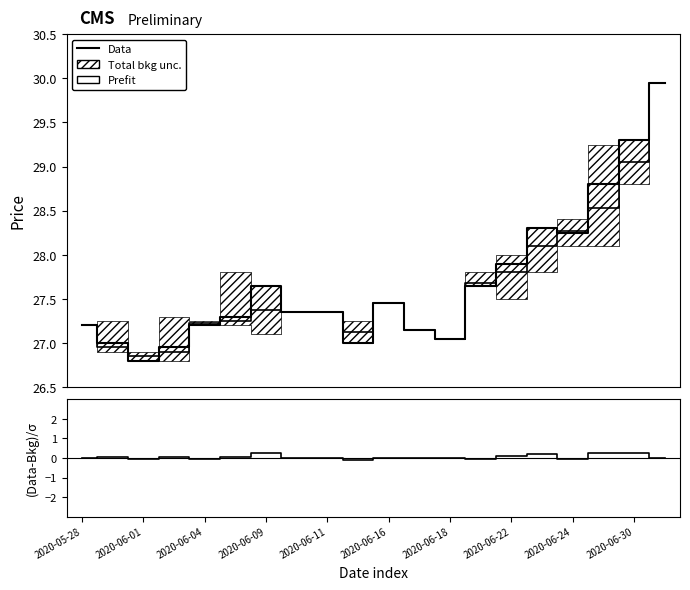

True or false: (Data-Bkg)/σ and Data intersect in this chart.

False